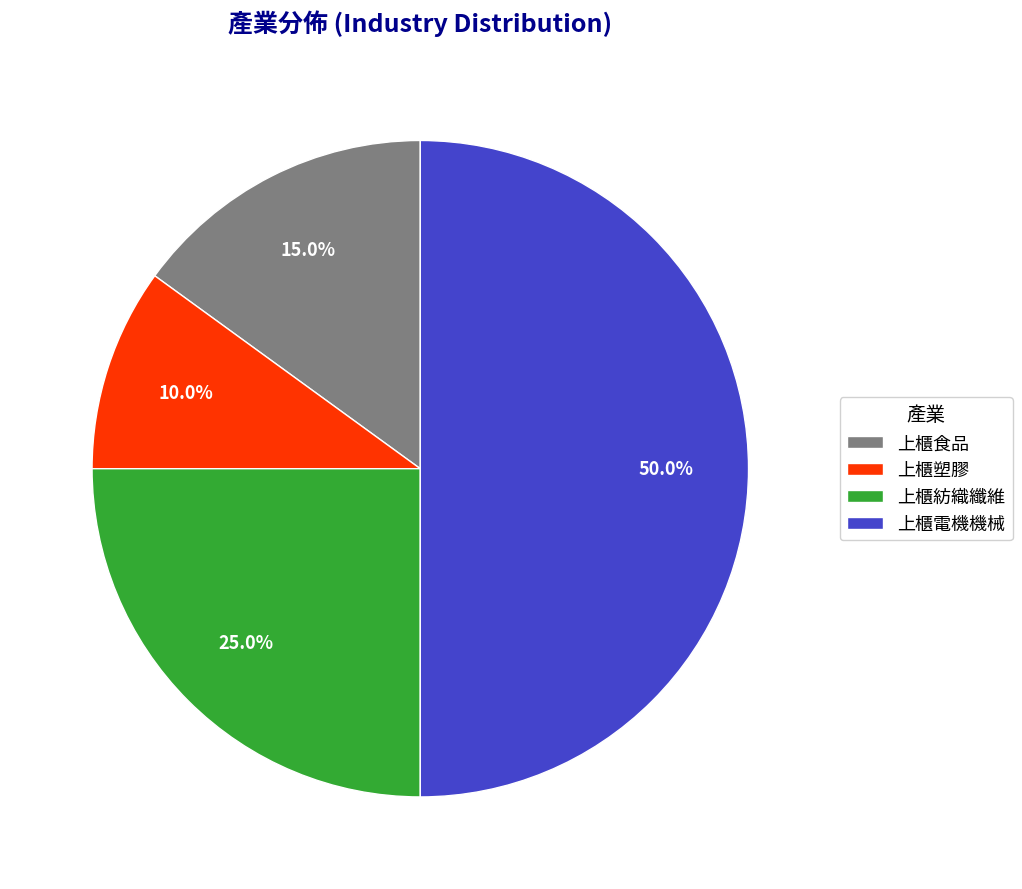

How much of the chart is everything except 上櫃塑膠?

90.0%